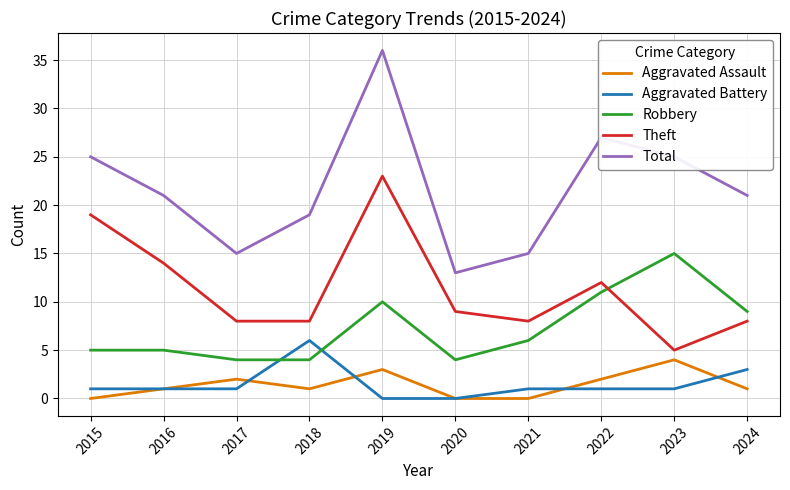

True or false: Robbery and Theft intersect in this chart.

True